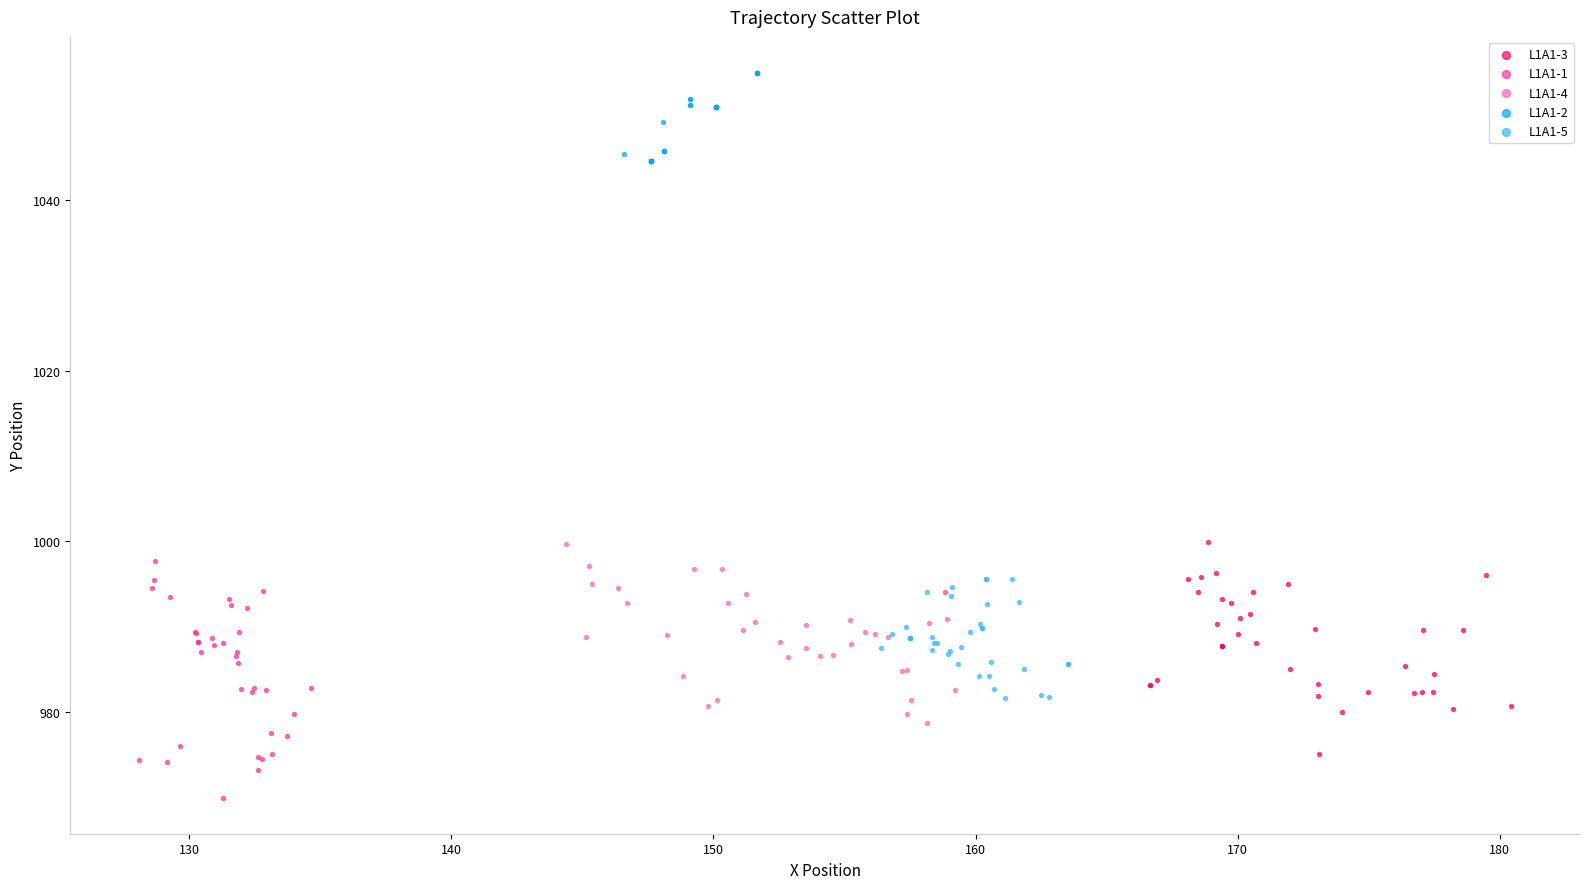

Which series contains the highest Y value?

L1A1-2